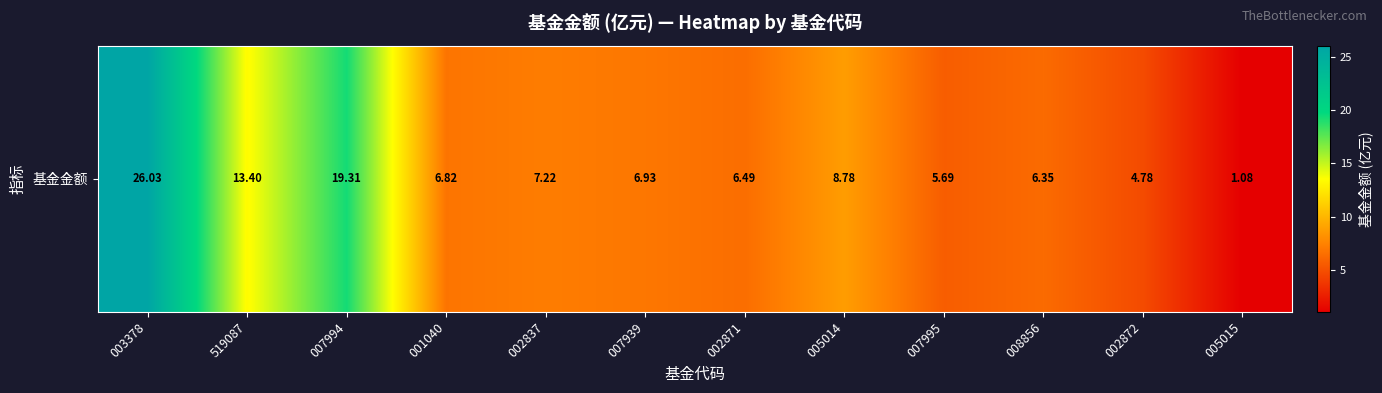

What is the greatest value displayed?

26.0